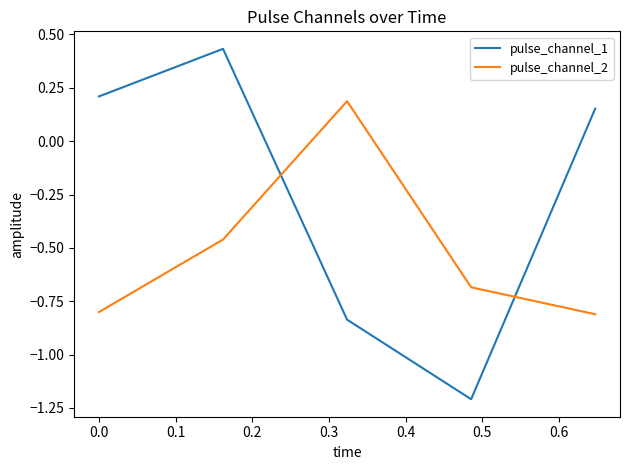

After their last crossing, which series has the higher values: pulse_channel_1 or pulse_channel_2?

pulse_channel_1